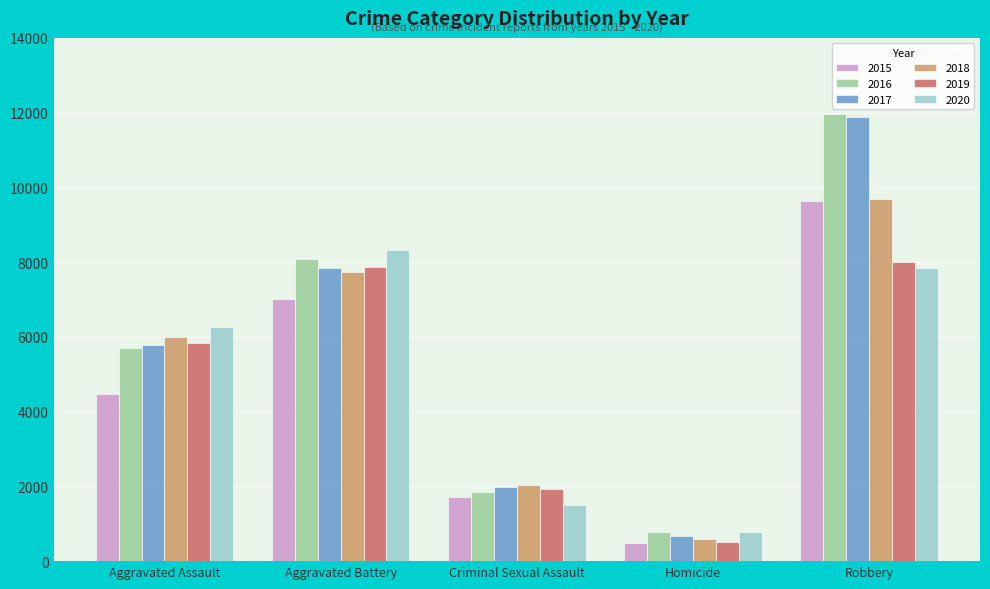

What is the total value across all series at Aggravated Battery?

46863